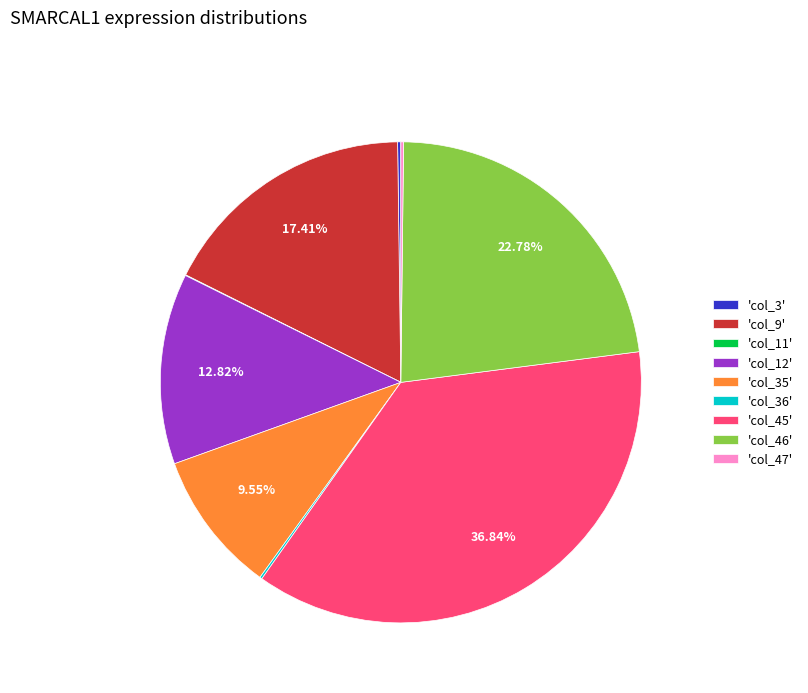

Approximately how many times larger is the value at 'col_45' compared to 'col_12'?

2.9